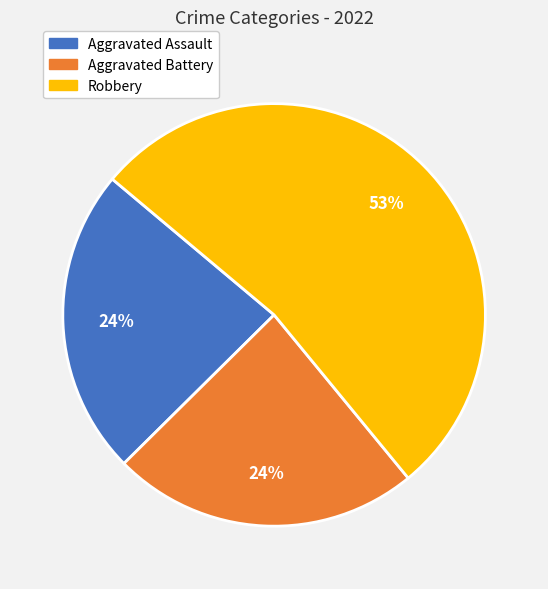

What is the majority slice?

Robbery